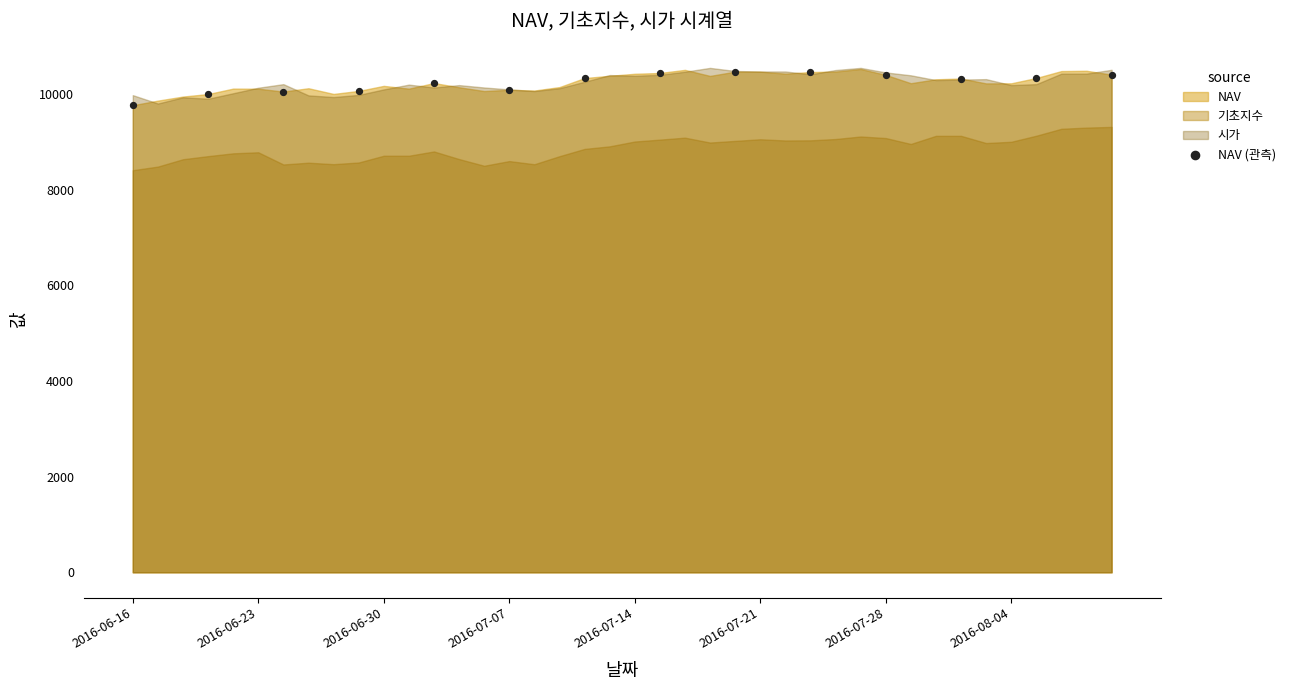

What is the range of X values (max minus min)?

39.0